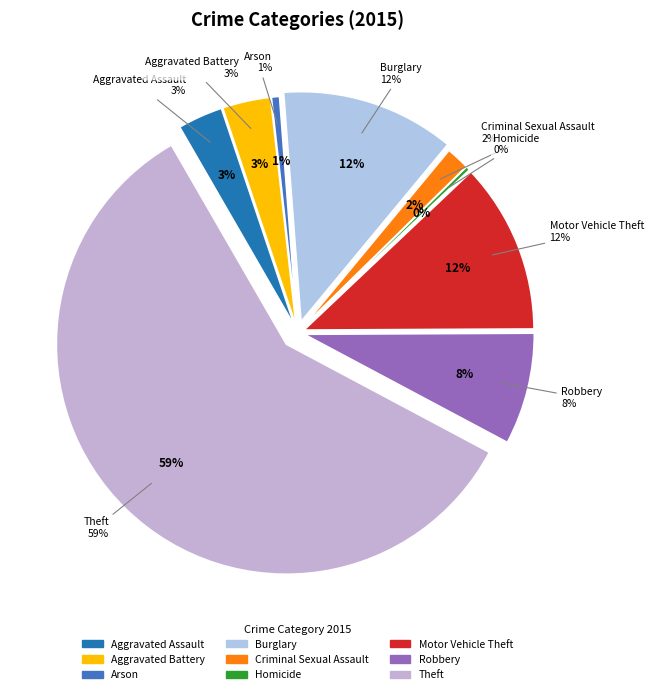

How much of the chart is everything except Motor Vehicle Theft?

88.0%